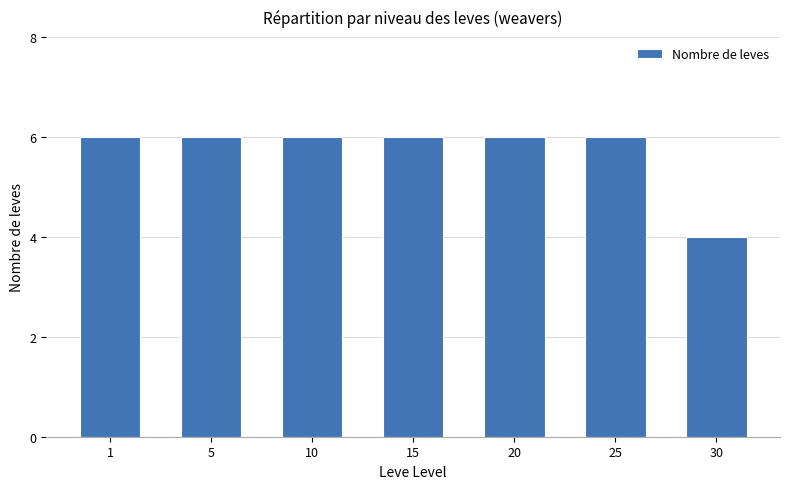

What is the value of the 1st bar from the left?

6